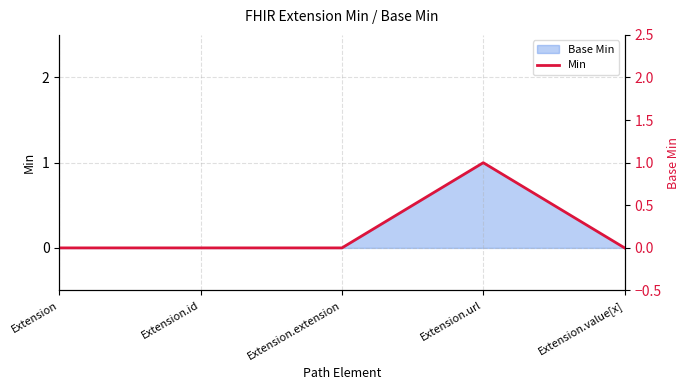

How many points are higher than both their immediate neighbors (excluding endpoints)?

1